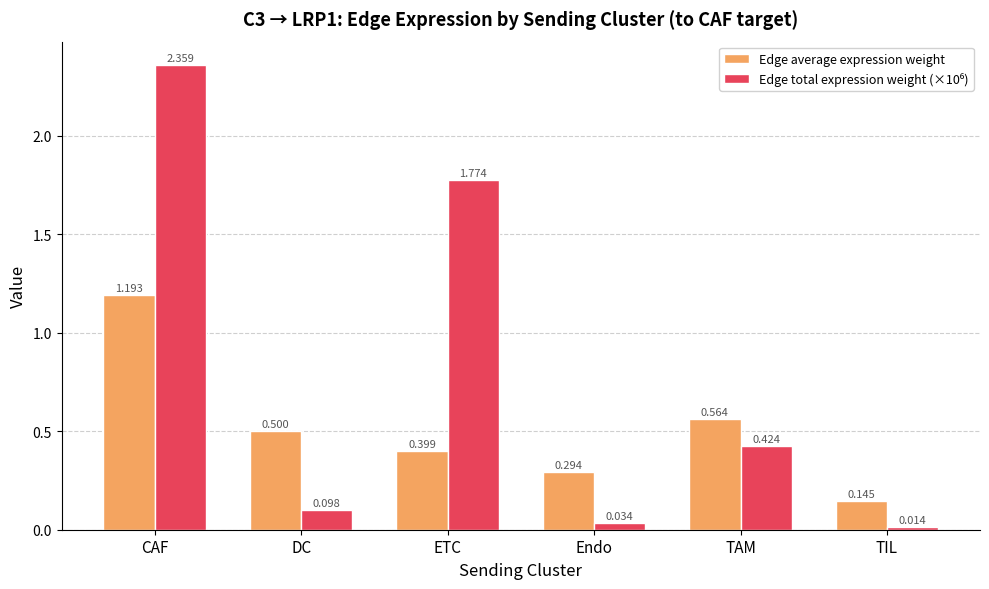

What is the total value across all series at TIL?

0.2